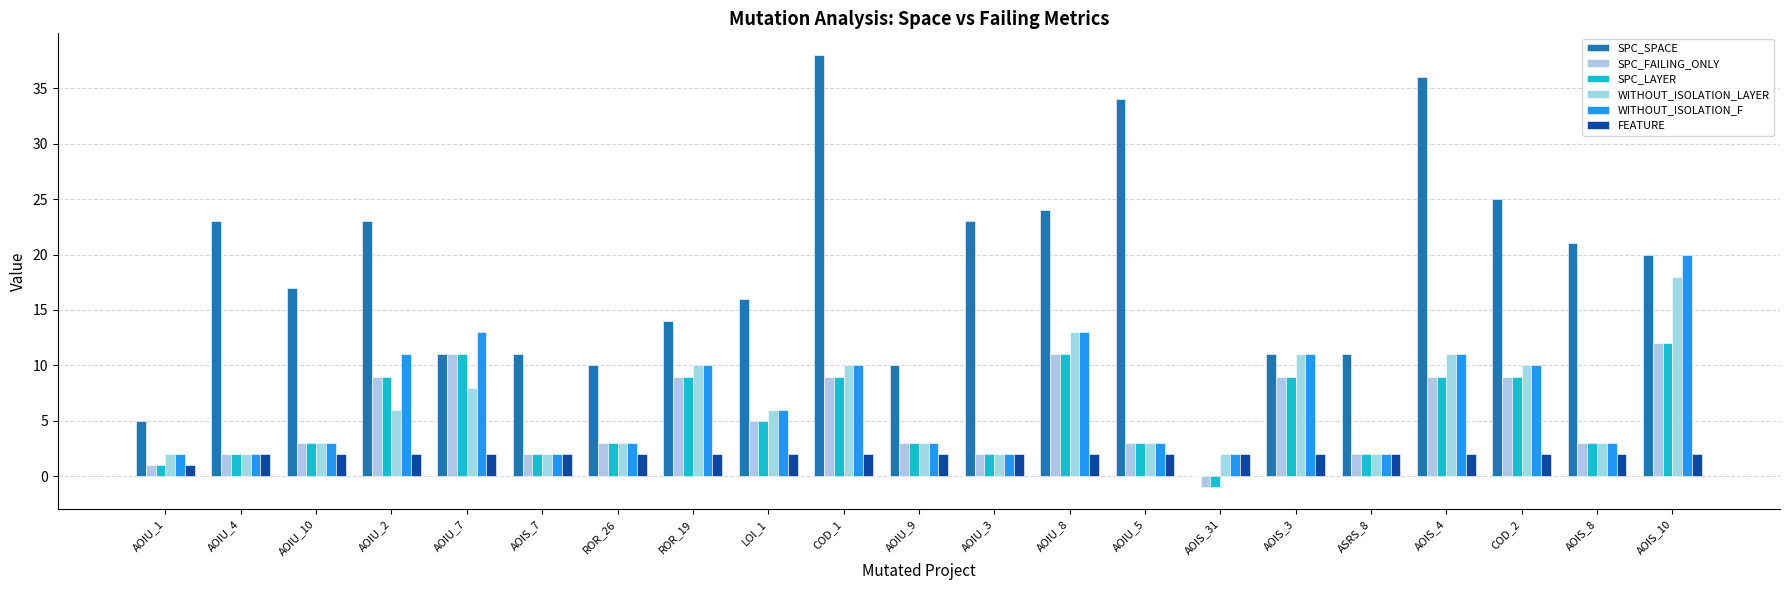

What are all the series names shown in the legend?

SPC_SPACE, SPC_FAILING_ONLY, SPC_LAYER, WITHOUT_ISOLATION_LAYER, WITHOUT_ISOLATION_F, FEATURE